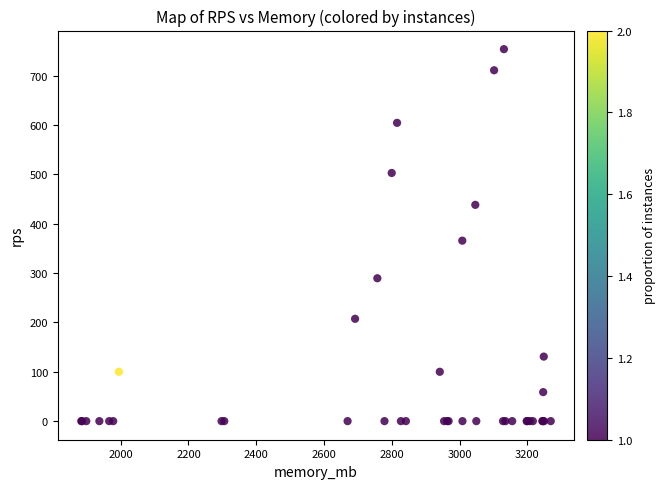

What Y value in the scatter plot is closest to 377?

365.8